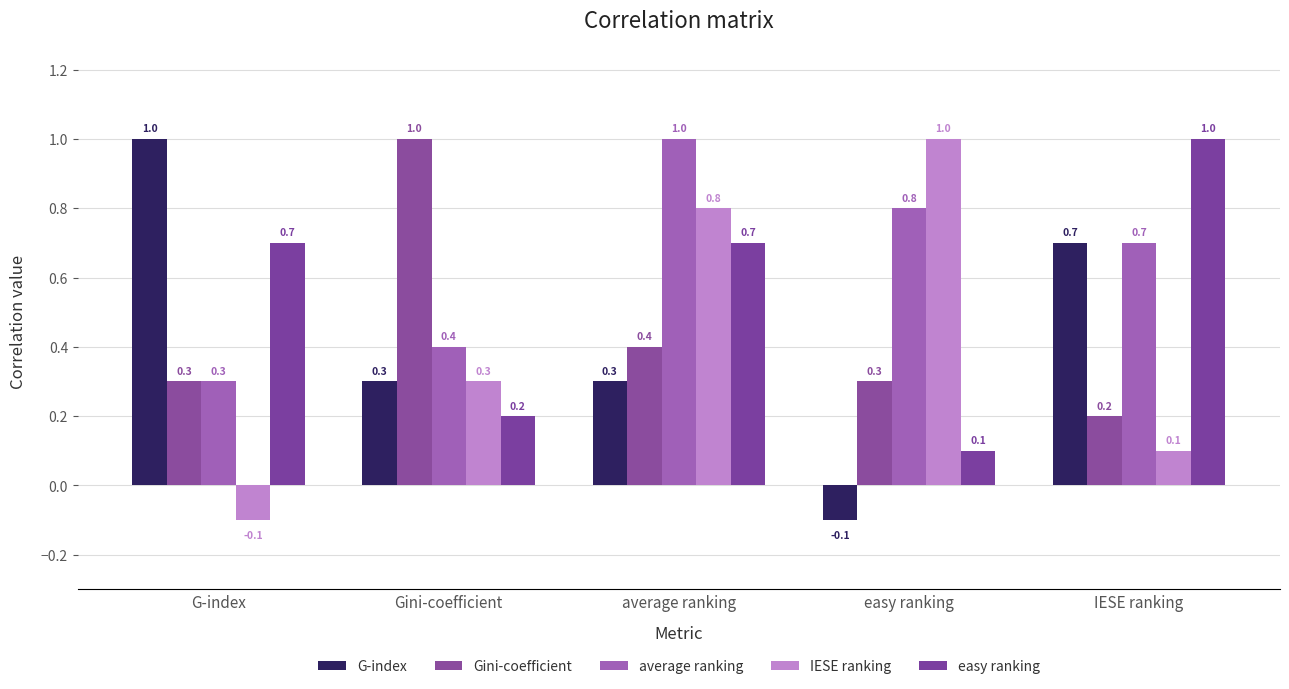

Which category has the highest value in the IESE ranking series?

easy ranking